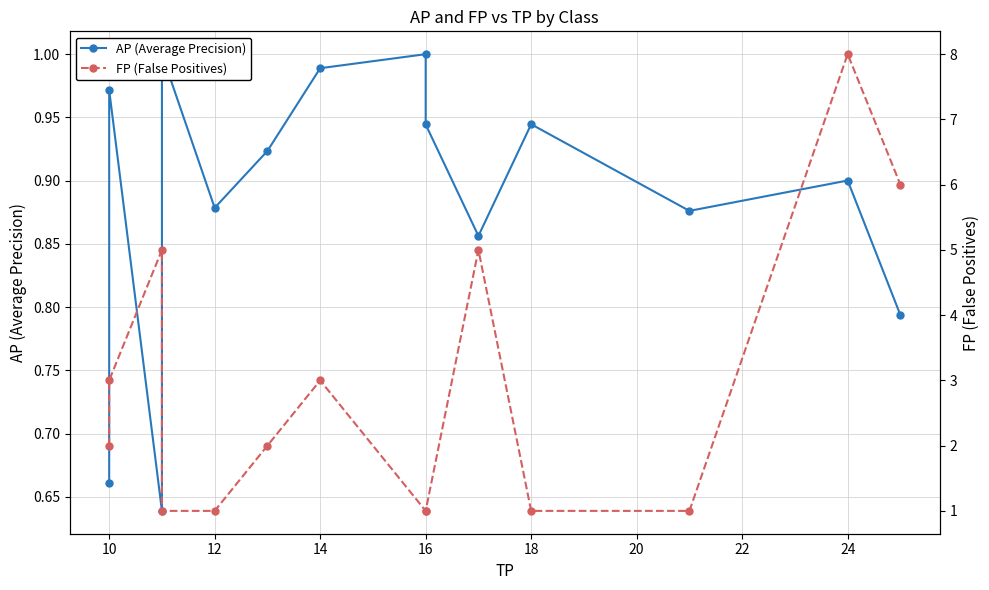

What is the maximum value shown in the chart?

8.0